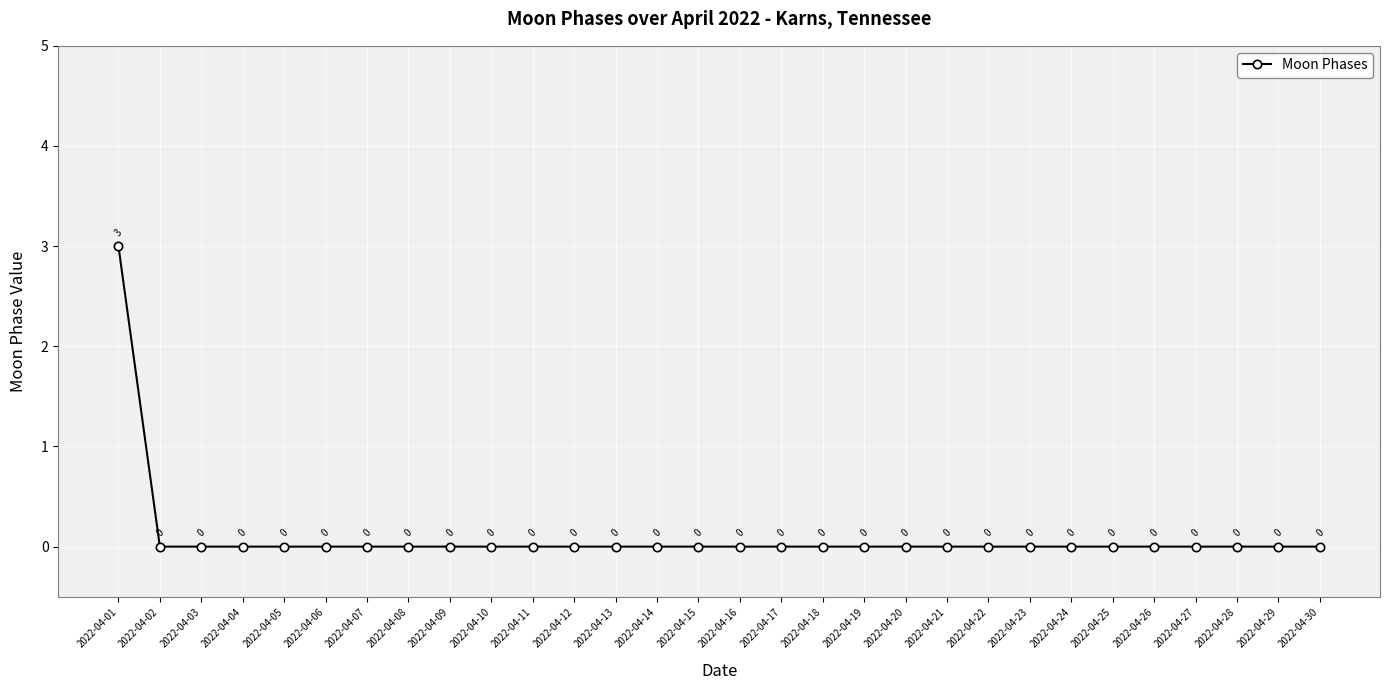

Reading left to right, what are all the values shown in this chart?

3	0	0	0	0	0	0	0	0	0	0	0	0	0	0	0	0	0	0	0	0	0	0	0	0	0	0	0	0	0